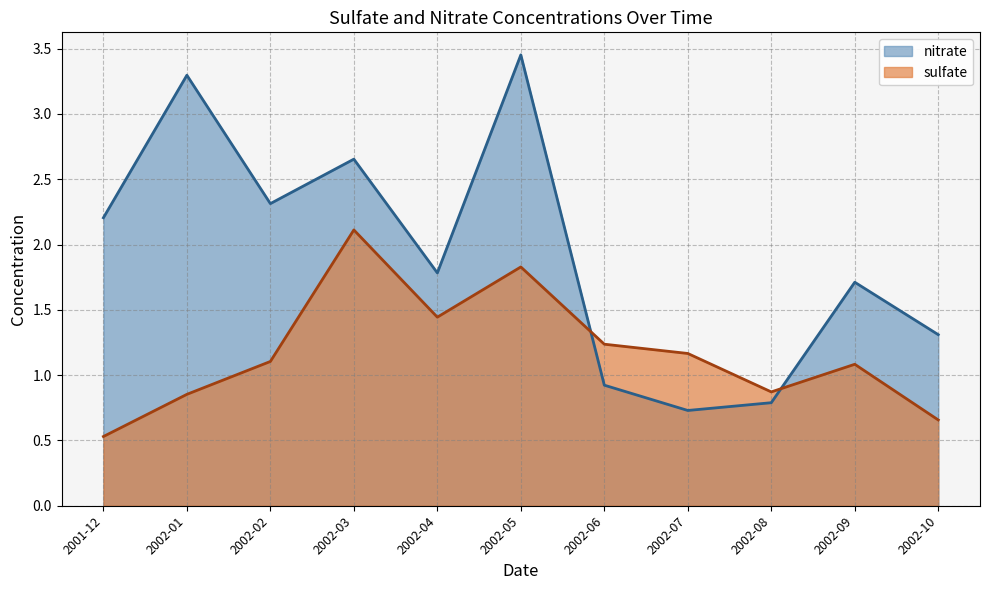

Between which two adjacent categories do nitrate and sulfate first intersect?

2002-05 and 2002-06